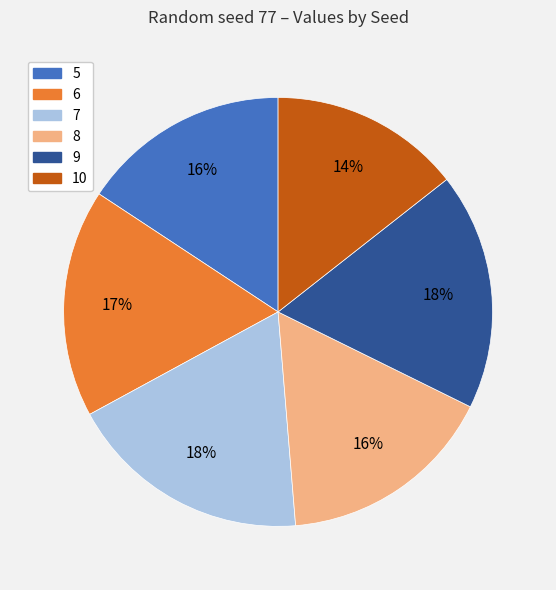

Is it true that 8 is 7% of the pie?

False